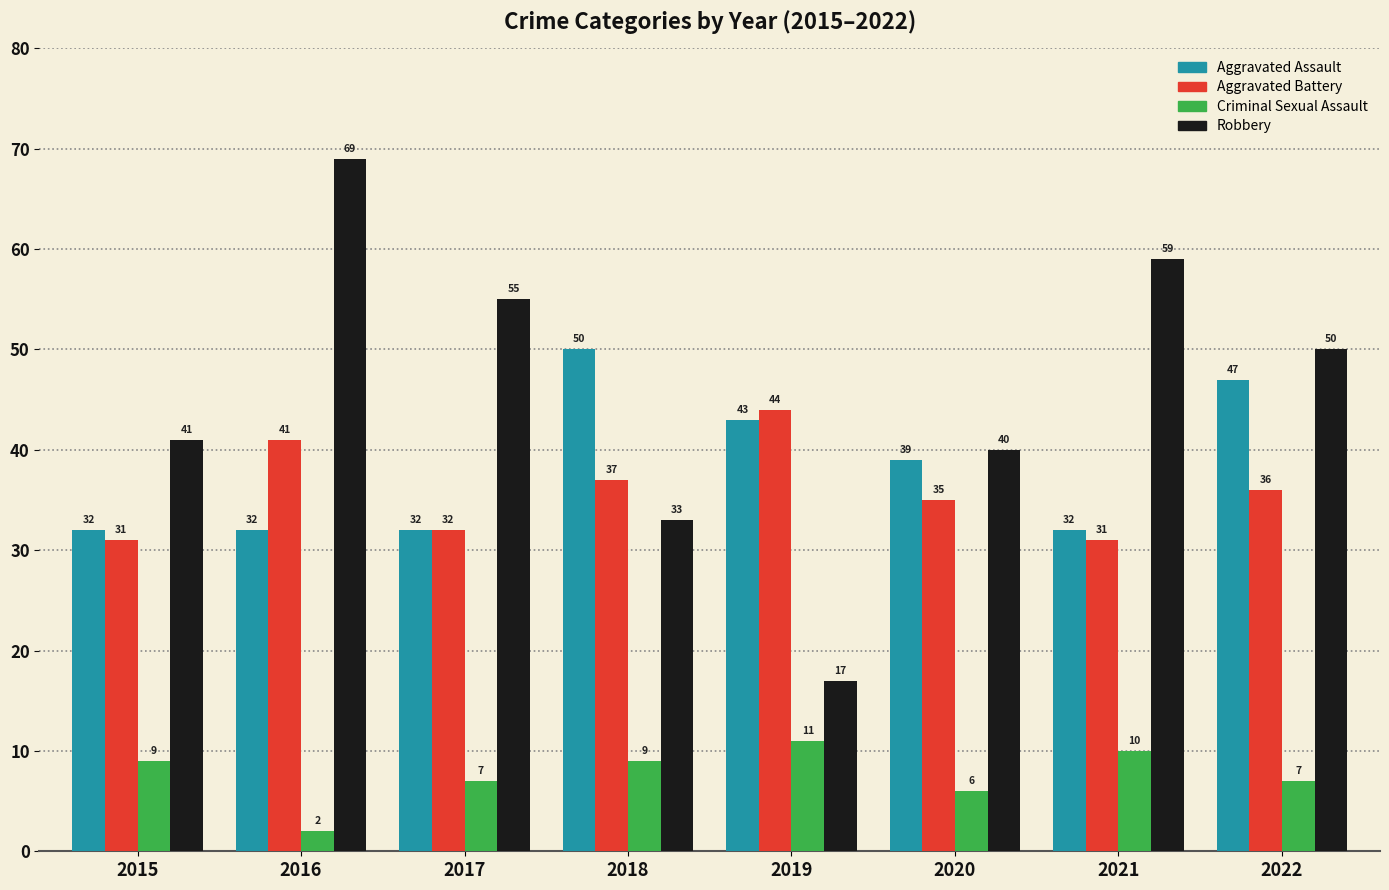

Rank the categories by Robbery value from highest to lowest.

2016, 2021, 2017, 2022, 2015, 2020, 2018, 2019